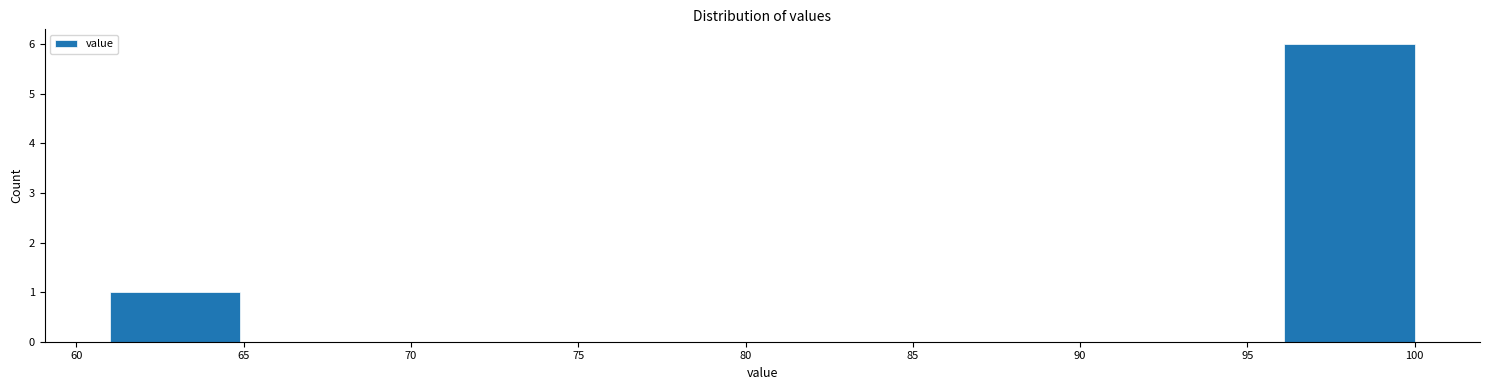

Which range on the x-axis has the tallest bar?

96.1 to 100.0